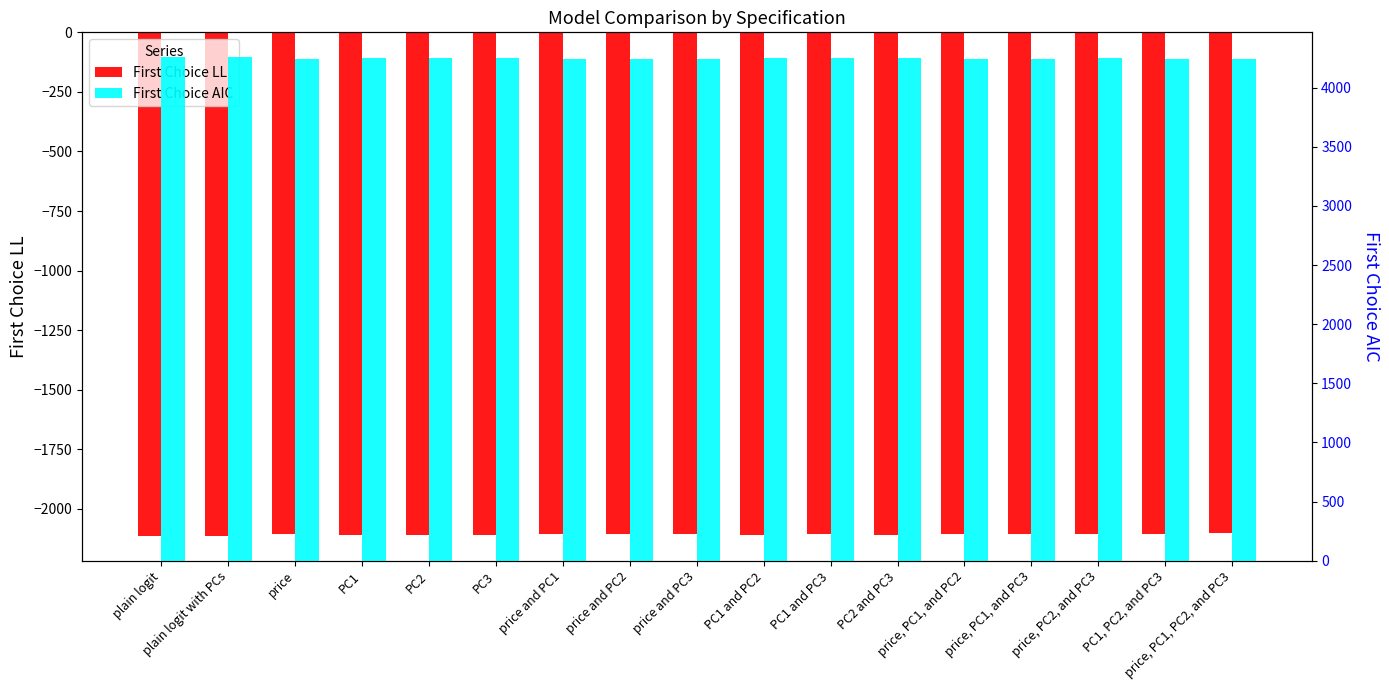

Rank the series by their maximum value, from lowest to highest.

First Choice LL, First Choice AIC